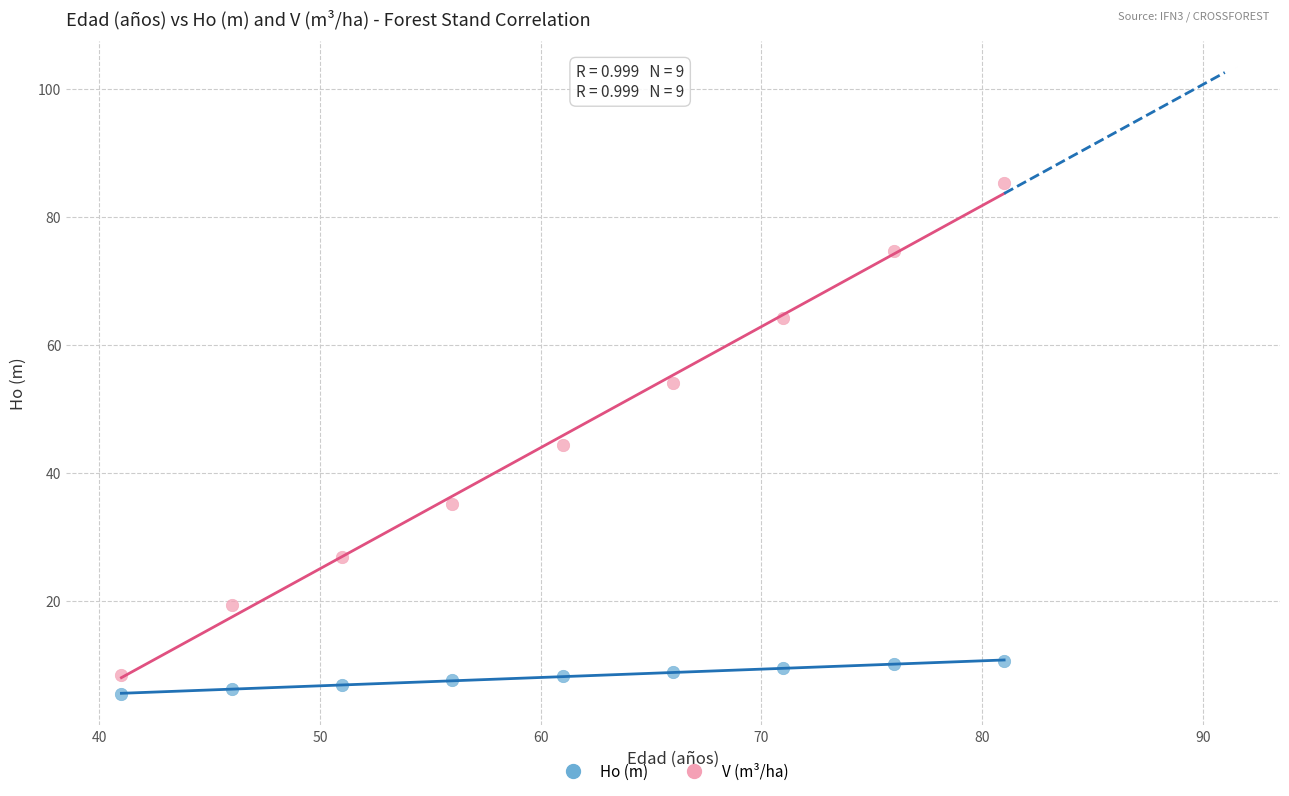

Across all data points, what is the range of X values (max minus min)?

40.0